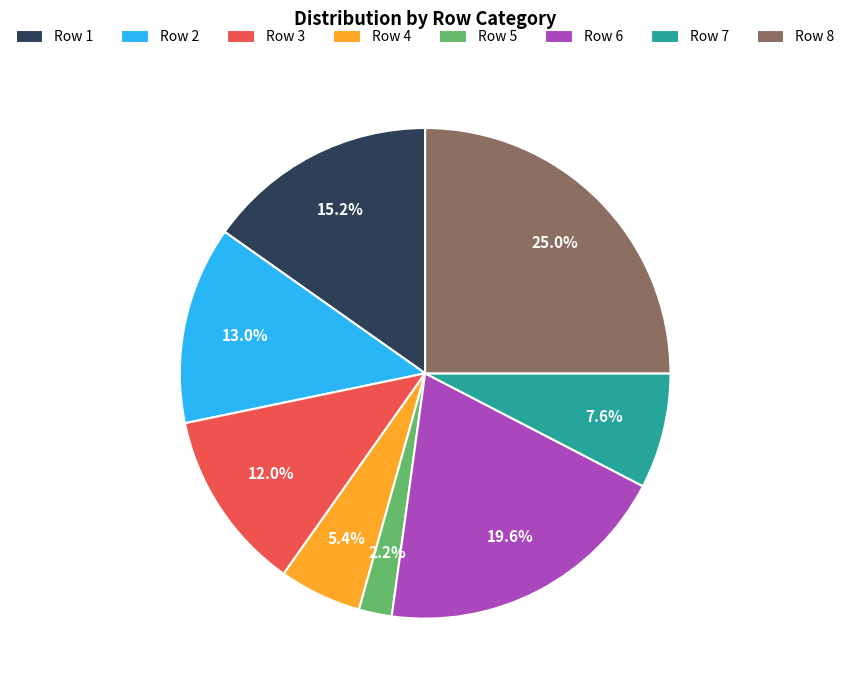

Between Row 2 and Row 4, which is larger?

Row 2